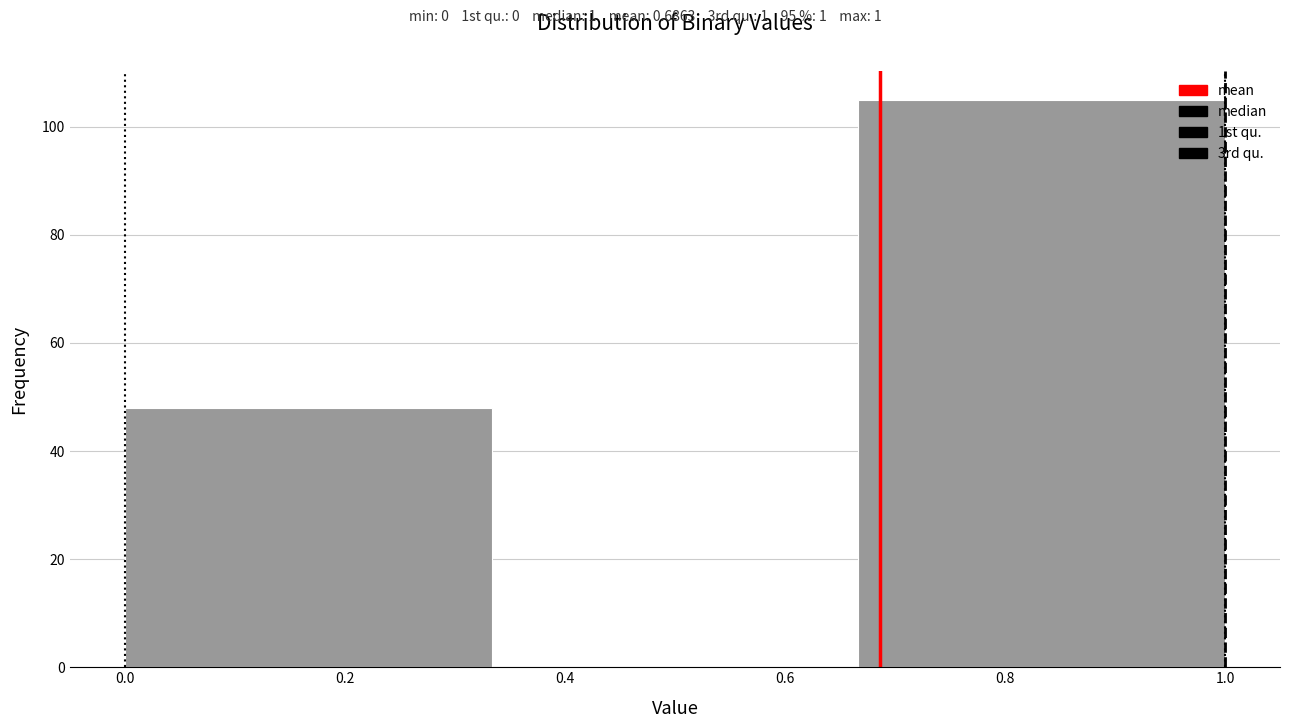

Reading left to right, list every bar in this chart as the range it spans on the x-axis followed by its height. Neither the bar edges nor the heights are printed on the chart, so give them approximately, as read against the axes.

0.00 to 0.34: 48
0.34 to 0.66: 0
0.66 to 1.00: 106